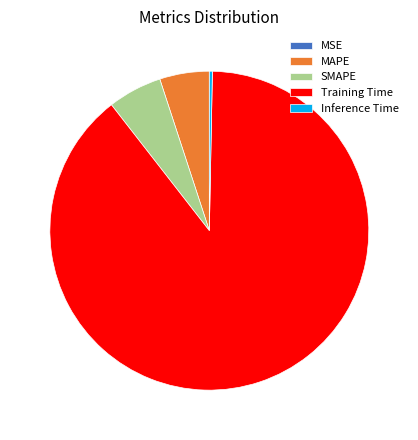

What is the largest slice in the pie chart?

Training Time